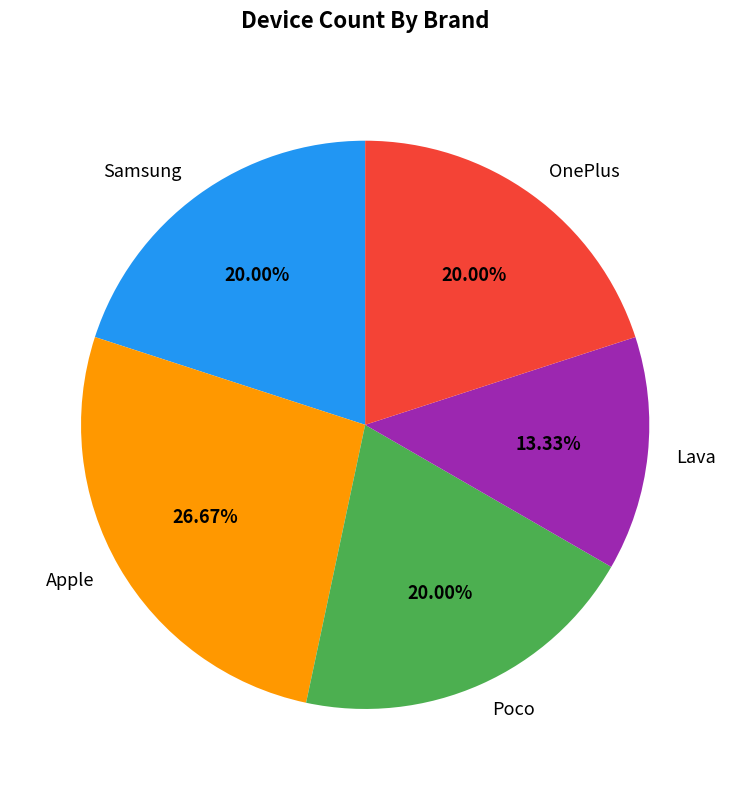

True or false: Lava accounts for 1% of the total.

False